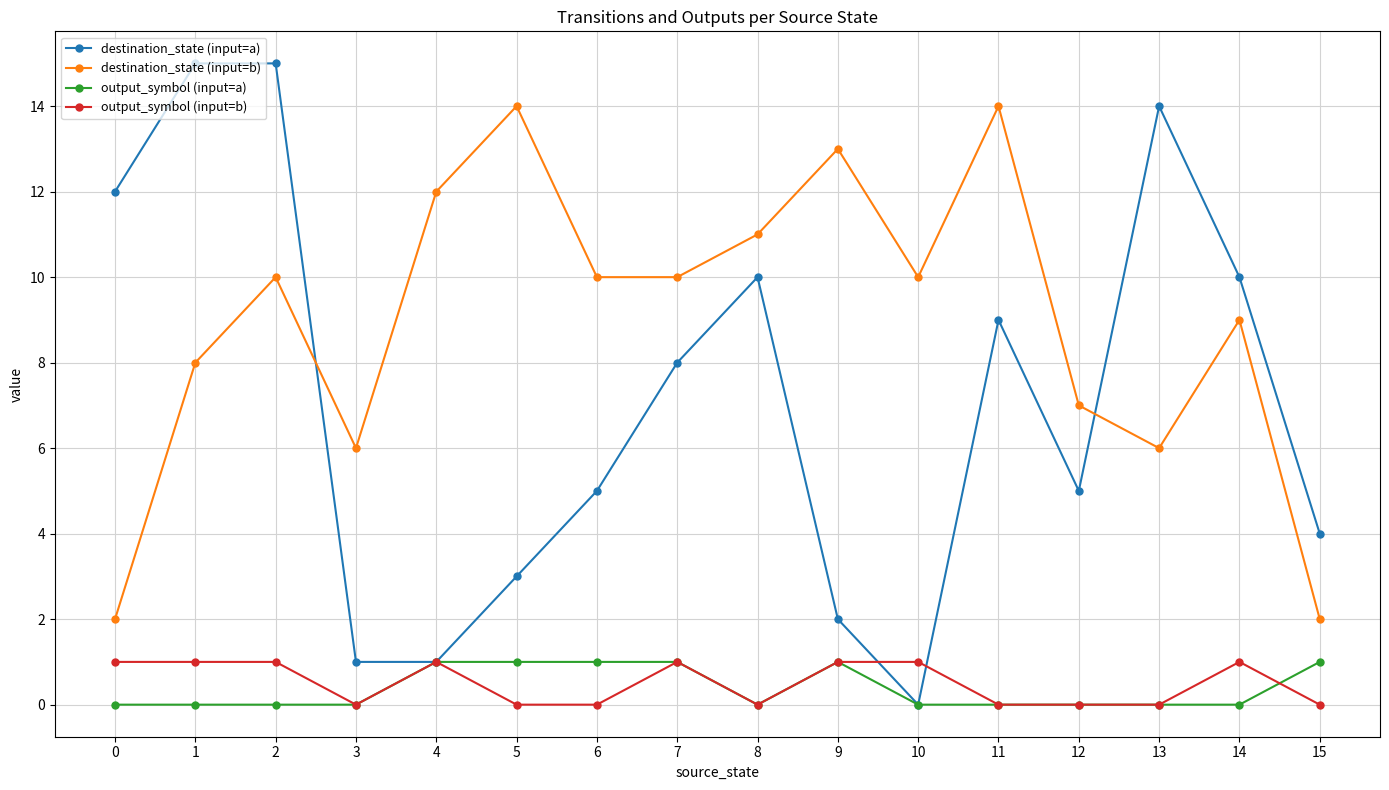

Reading left to right, extract all data points from this chart.

destination_state (input=a): 0=12	1=15	2=15	3=1	4=1	5=3	6=5	7=8	8=10	9=2	10=0	11=9	12=5	13=14	14=10	15=4
destination_state (input=b): 0=2	1=8	2=10	3=6	4=12	5=14	6=10	7=10	8=11	9=13	10=10	11=14	12=7	13=6	14=9	15=2
output_symbol (input=a): 0=0	1=0	2=0	3=0	4=1	5=1	6=1	7=1	8=0	9=1	10=0	11=0	12=0	13=0	14=0	15=1
output_symbol (input=b): 0=1	1=1	2=1	3=0	4=1	5=0	6=0	7=1	8=0	9=1	10=1	11=0	12=0	13=0	14=1	15=0